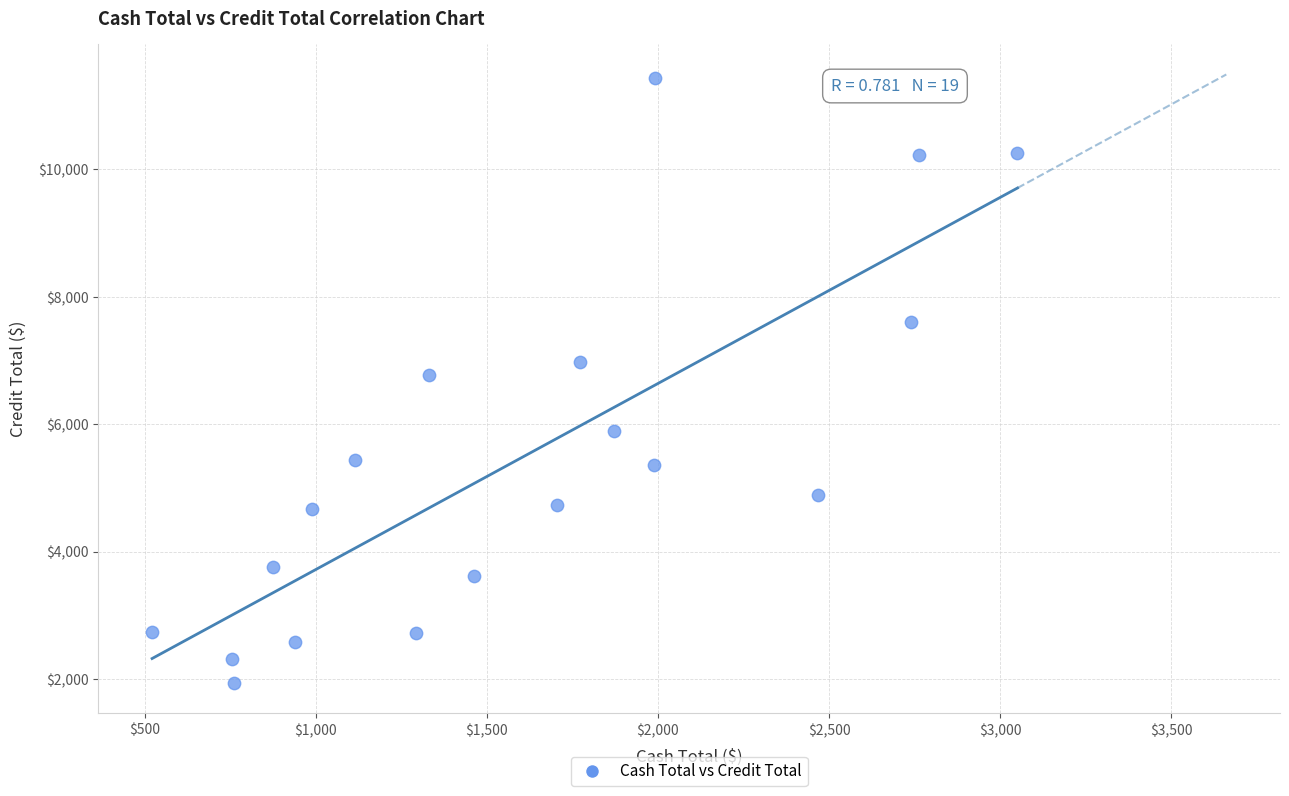

What is the range of Y values (max minus min)?

9500.9